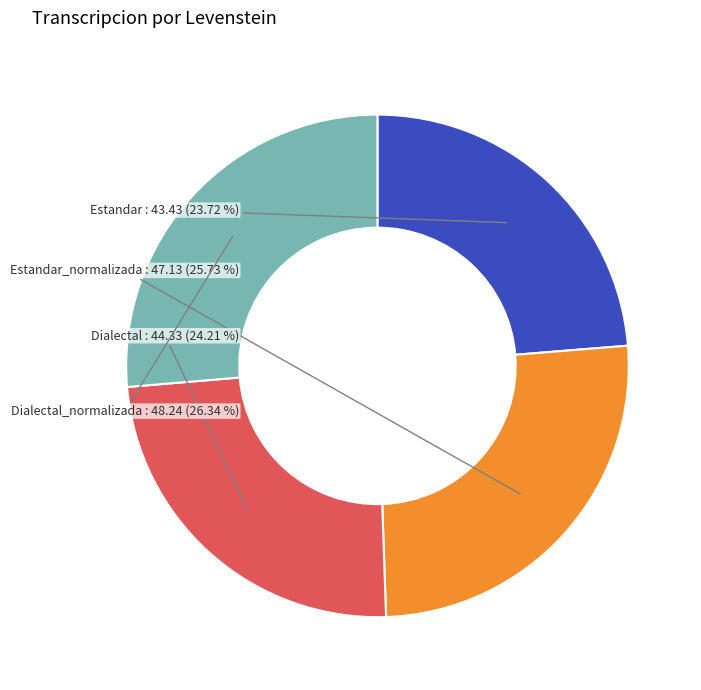

Does any single category account for the majority?

No